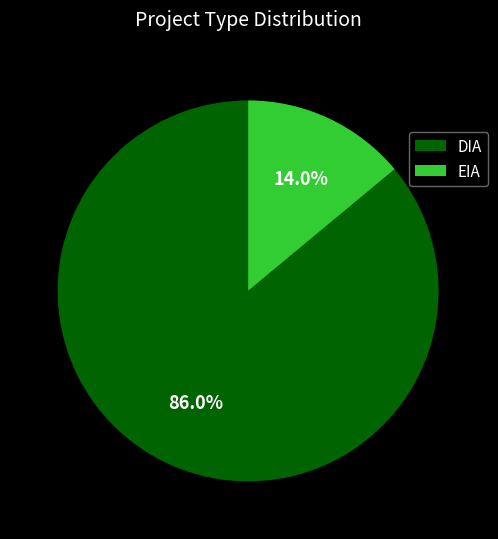

Is it true that DIA is 75% of the pie?

False